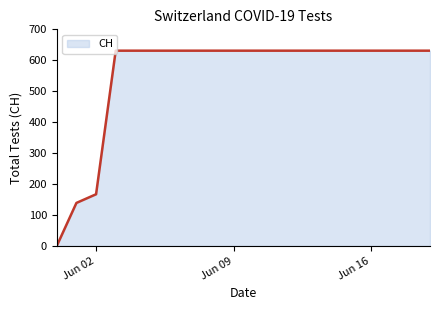

What is the maximum value shown in the chart?

631